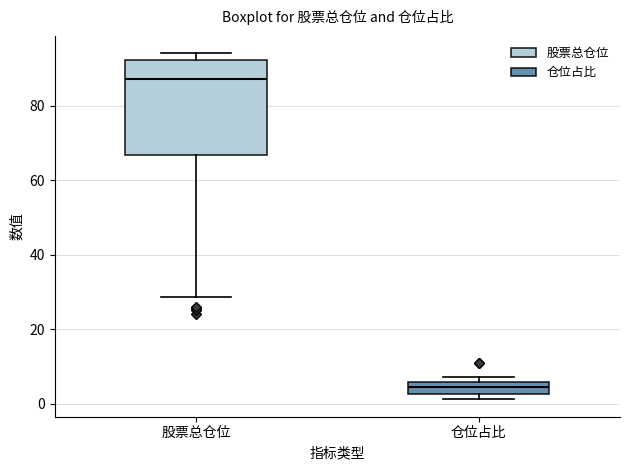

Which box has the lowest median line?

仓位占比